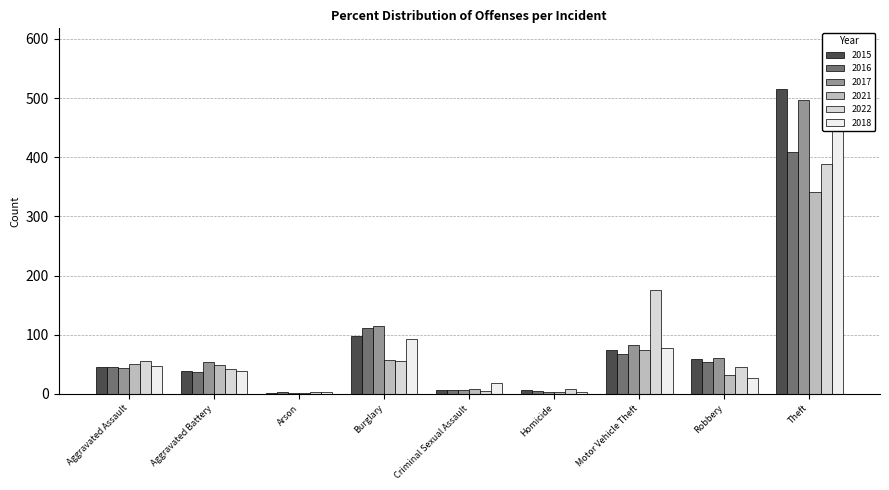

What is the difference between the 2018 values at Homicide and Aggravated Battery?

36